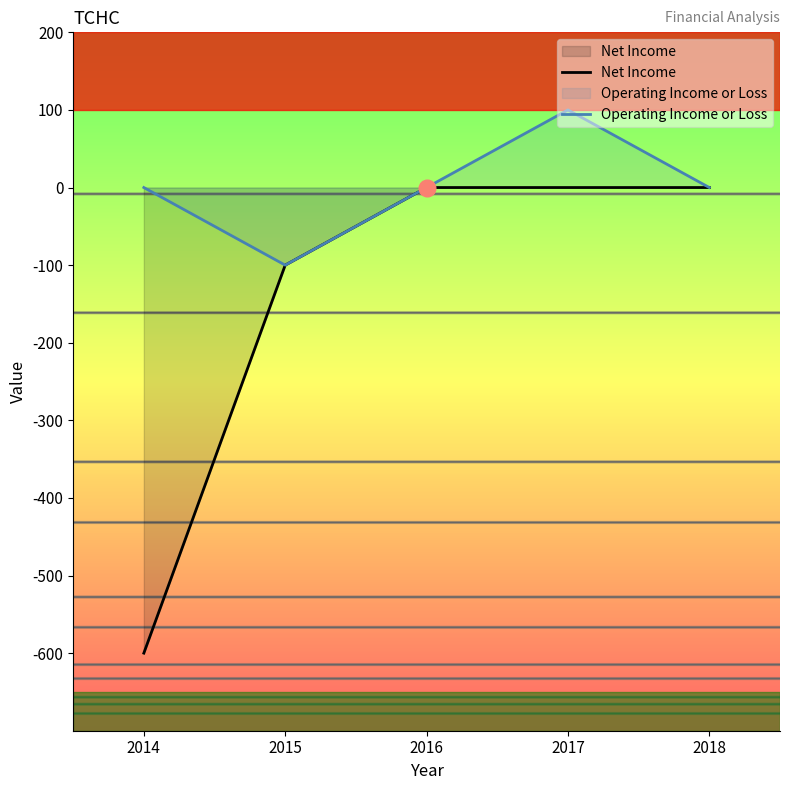

What is the total value across all series at 2015?

-200